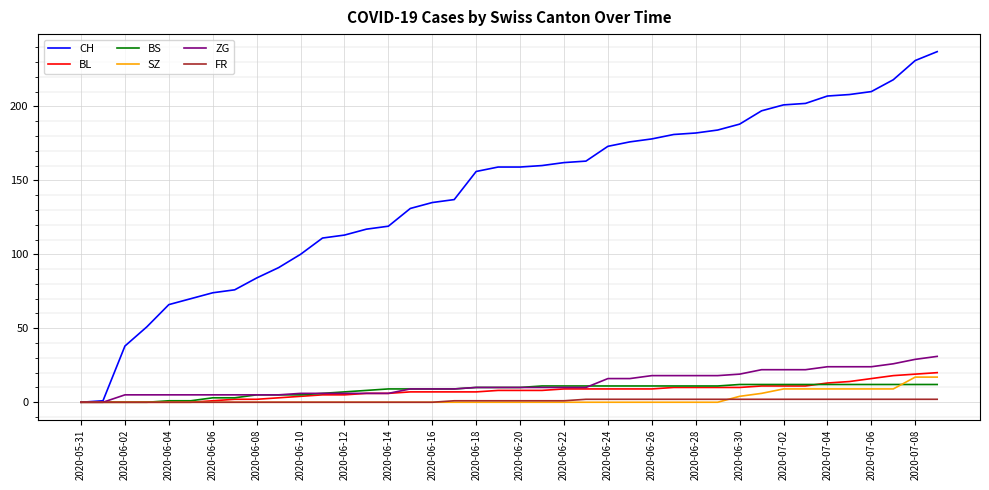

At how many categories does at least one series exceed 12?

38